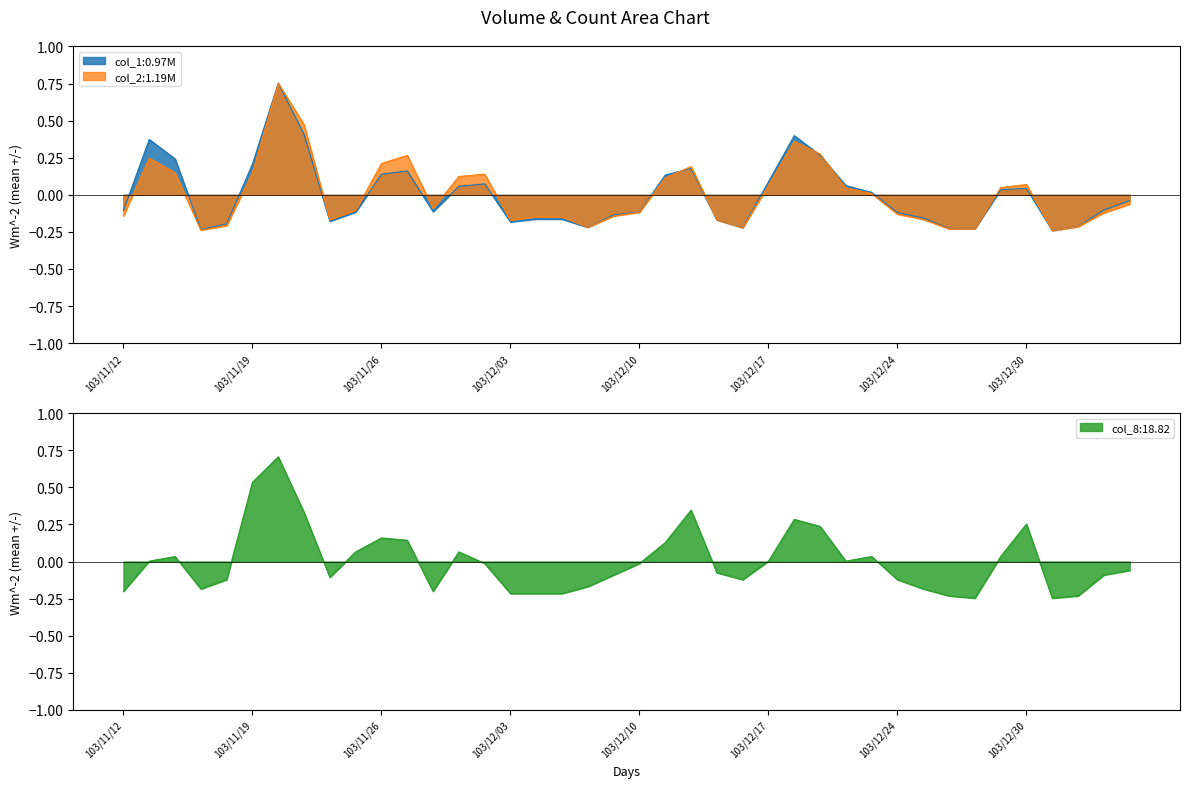

At which category is the sum across all series the highest?

103/11/20